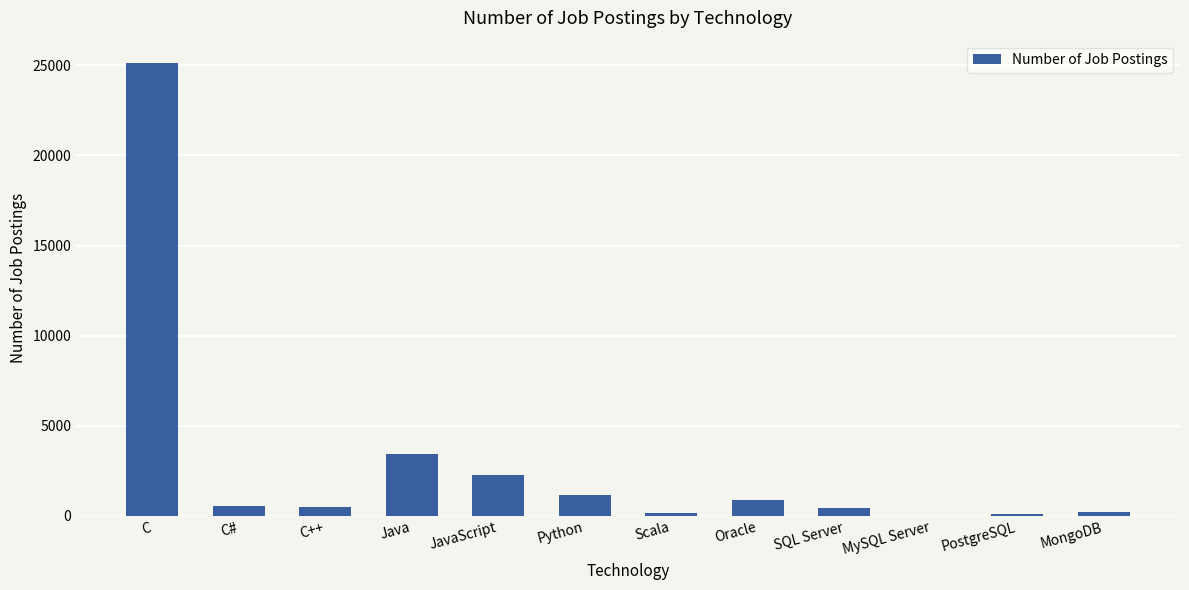

Is it true that the value at Java is 5744?

False